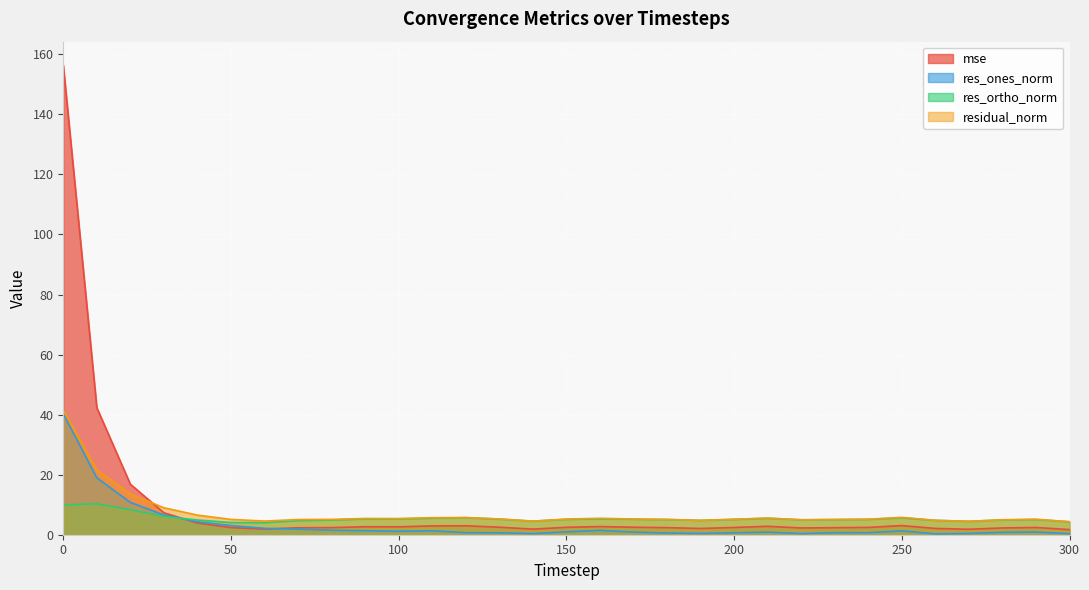

Which series changed the most between 30 and 230?

res_ones_norm